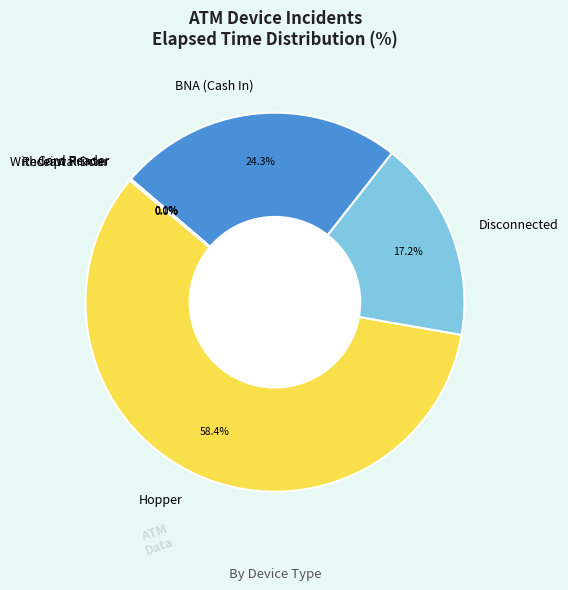

To the nearest percent, what is the average slice percentage?

17%